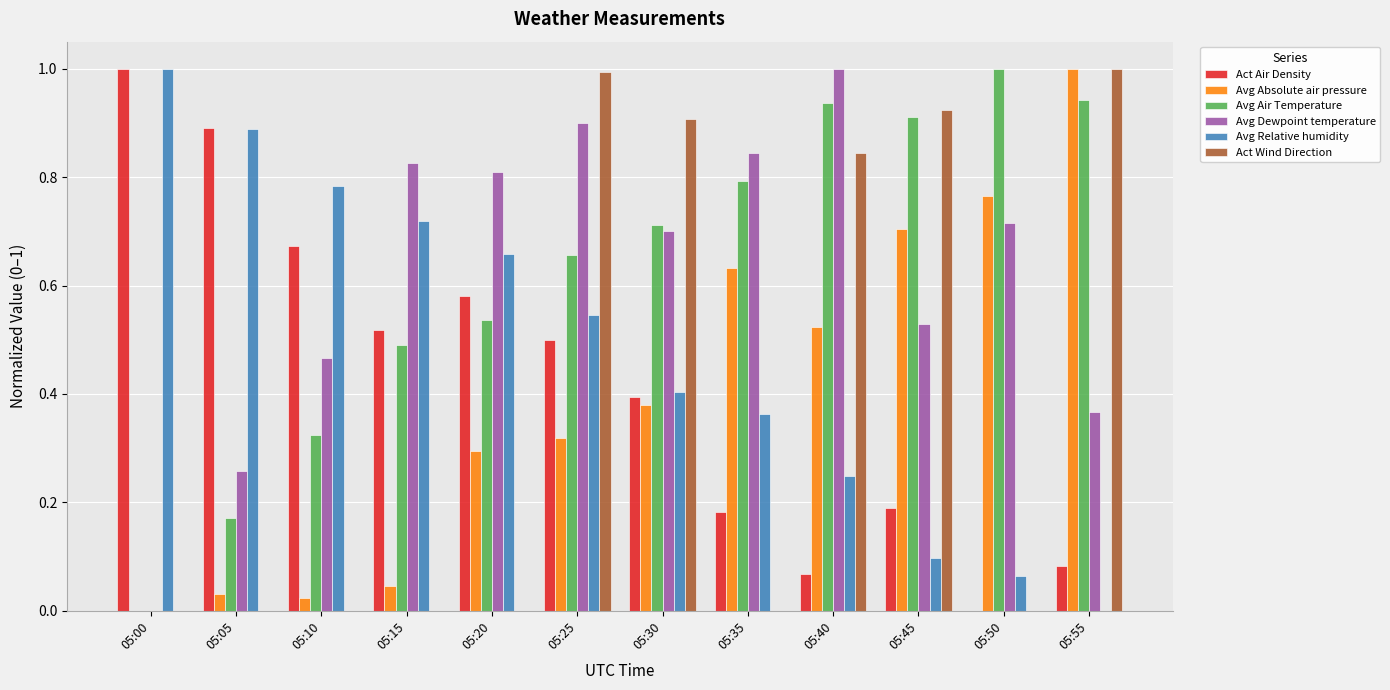

Is the value of Avg Absolute air pressure at 05:10 greater than the value of Act Wind Direction at 05:50?

Yes